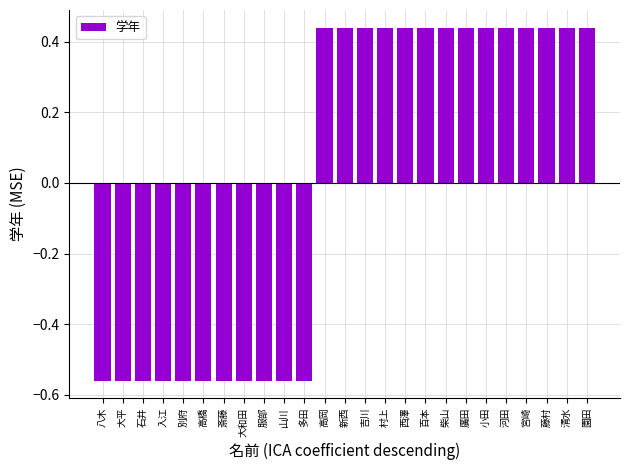

Count the values in the range 0 to 1.

14